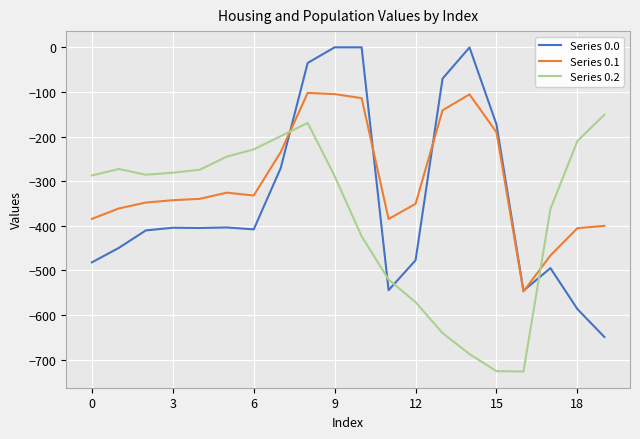

Which series has the largest total across all categories?

Series 0.1